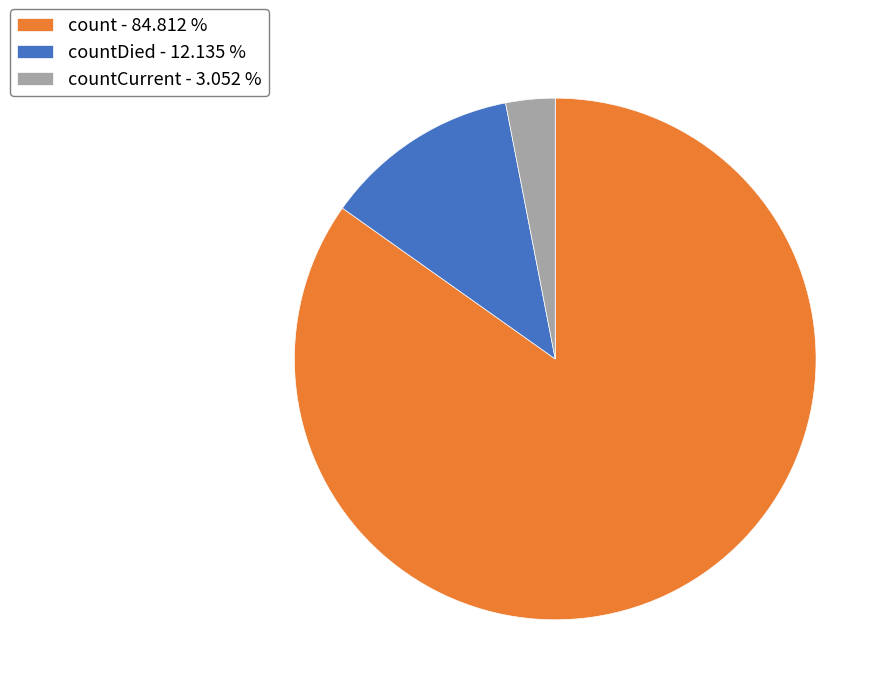

What is the ratio of the value at countCurrent - 3.052 % to the value at countDied - 12.135 %?

0.3